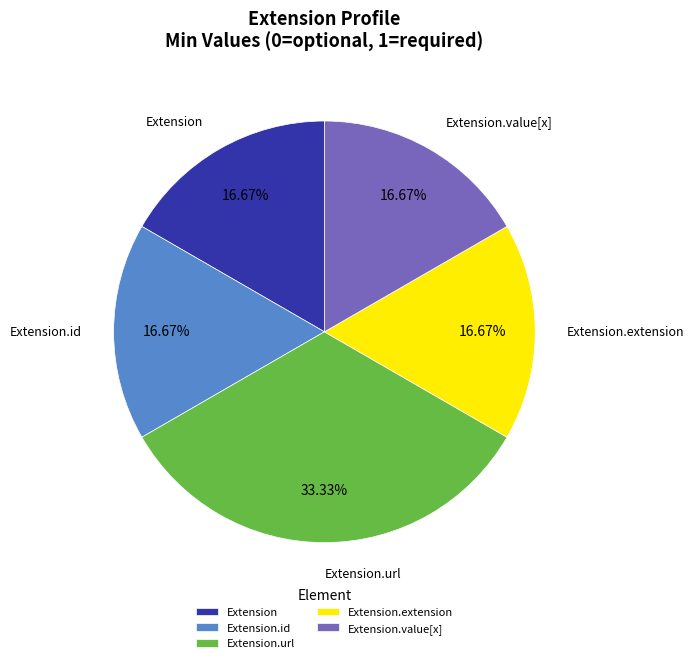

To the nearest percent, what is the difference between the largest and smallest slice percentages?

17%